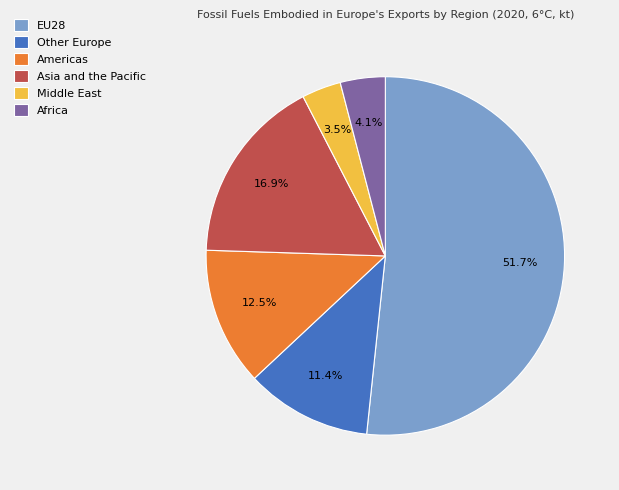

Approximately how many times larger is the value at Asia and the Pacific compared to Middle East?

4.8